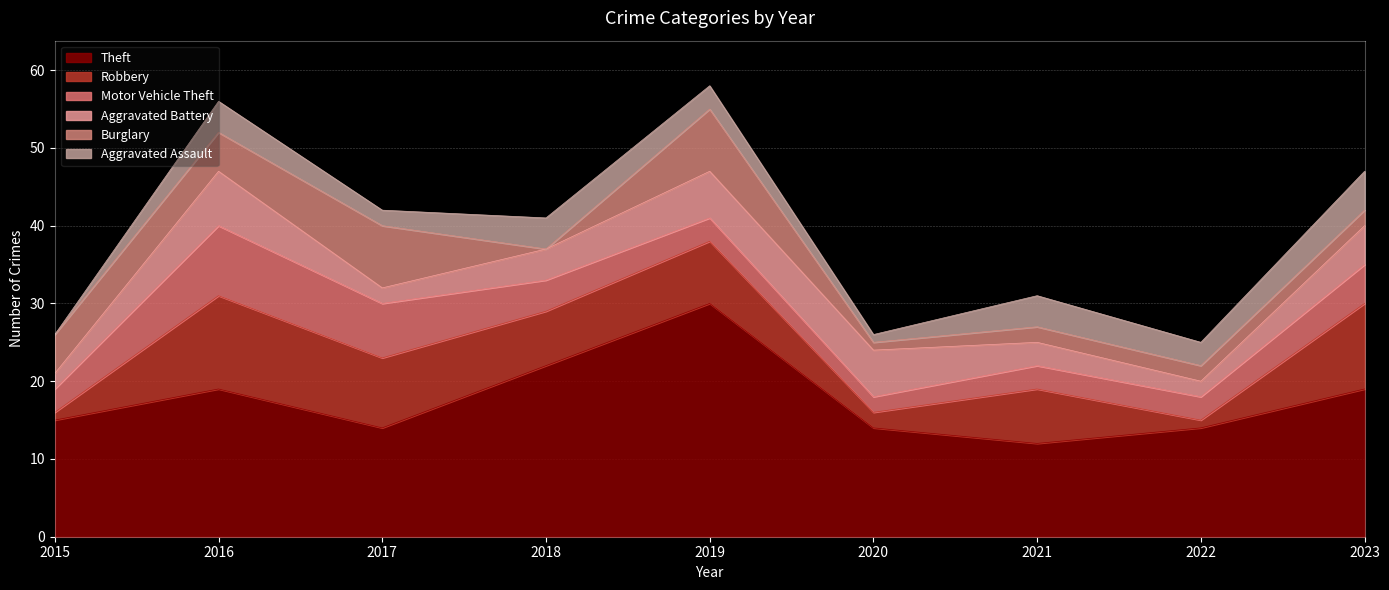

What is the difference between the second highest and second lowest values in the Burglary series?

7